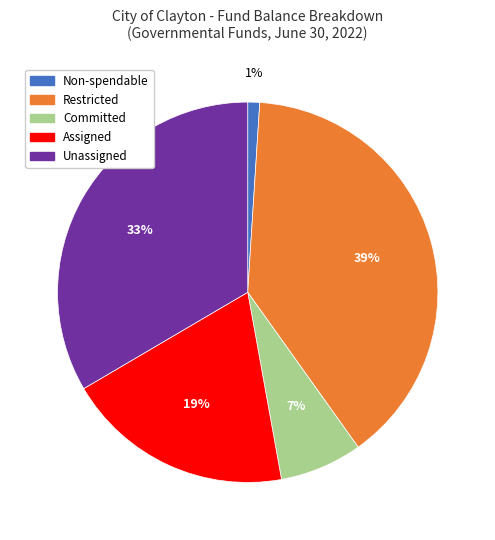

To the nearest percent, what percentage of the pie is Assigned?

19%